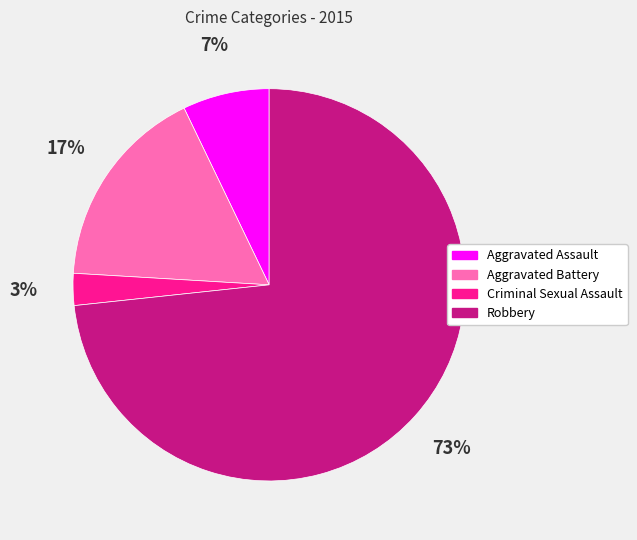

The Robbery slice represents 73% of the pie. True or false?

True